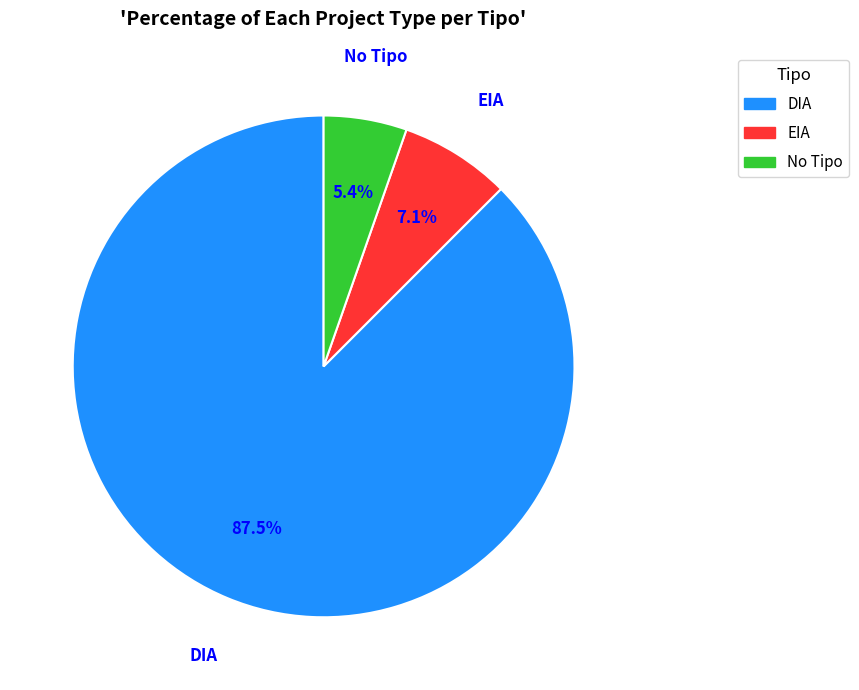

To the nearest percent, what is the average slice percentage?

33%